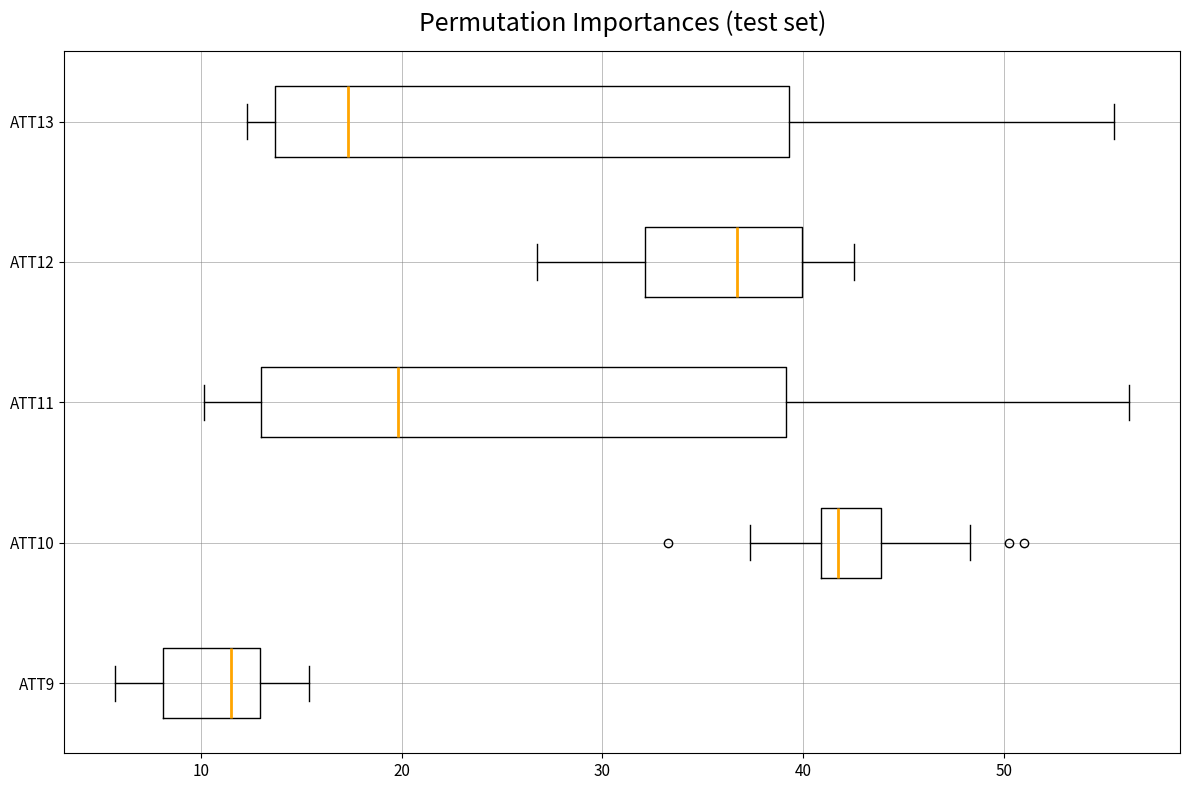

Reading bottom to top, transcribe this box plot: for each box, give where its median line is, the range the box spans, and where its two whiskers end, as read against the x-axis. The values are not printed on the chart, so give them approximately, as read against the axis.

ATT9: median 12, box 8 to 13, whiskers 6 to 15
ATT10: median 42, box 41 to 44, whiskers 37 to 48
ATT11: median 20, box 13 to 39, whiskers 10 to 56
ATT12: median 37, box 32 to 40, whiskers 27 to 43
ATT13: median 17, box 14 to 39, whiskers 12 to 55